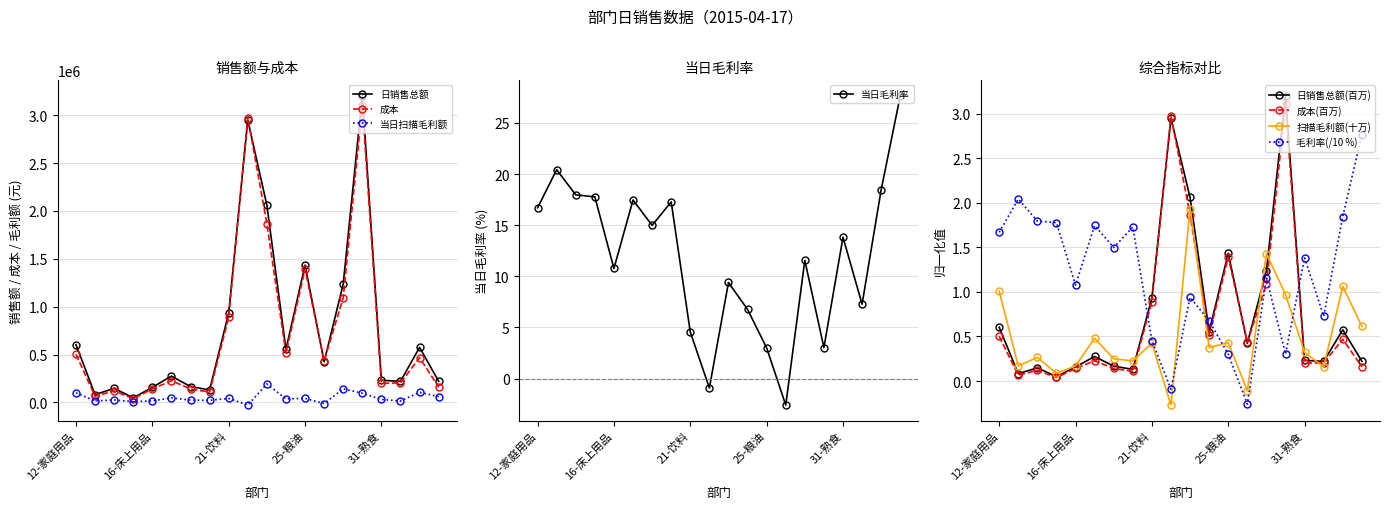

True or false: 成本 and 当日毛利率 cross at least once.

False